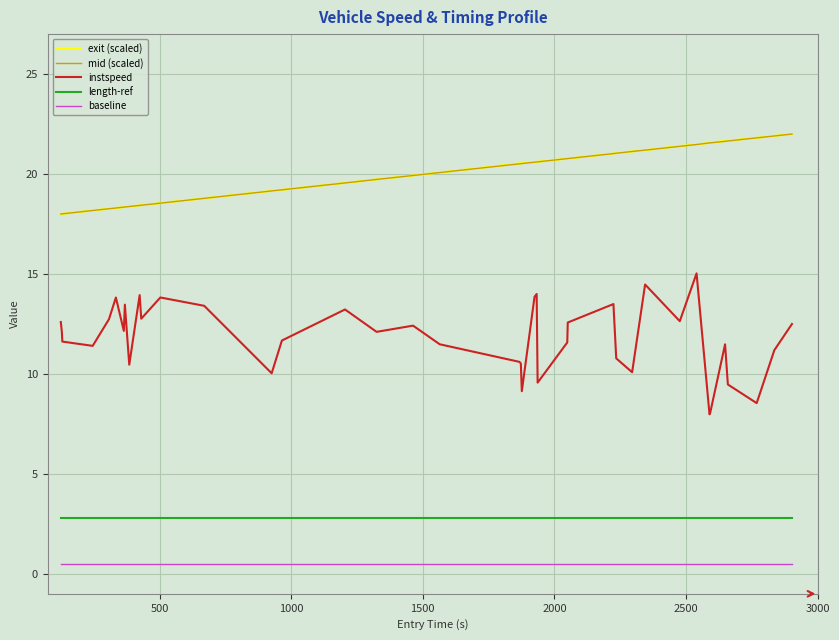

True or false: baseline and instspeed intersect in this chart.

False